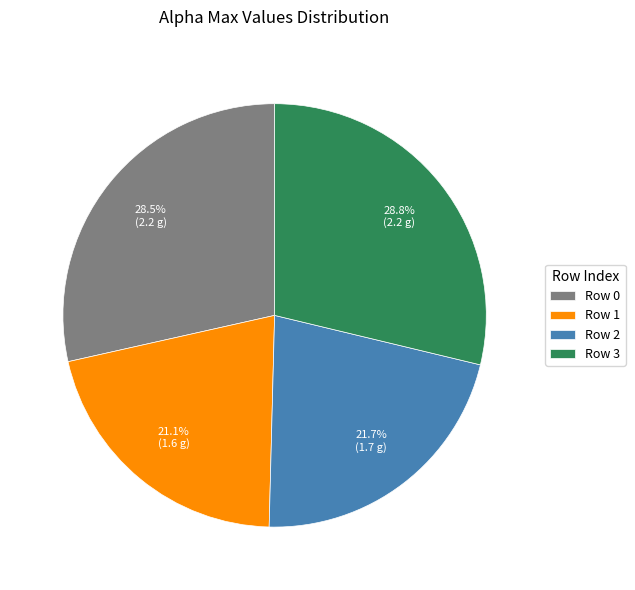

What is the ratio of the value at Row 3 to the value at Row 1?

1.4